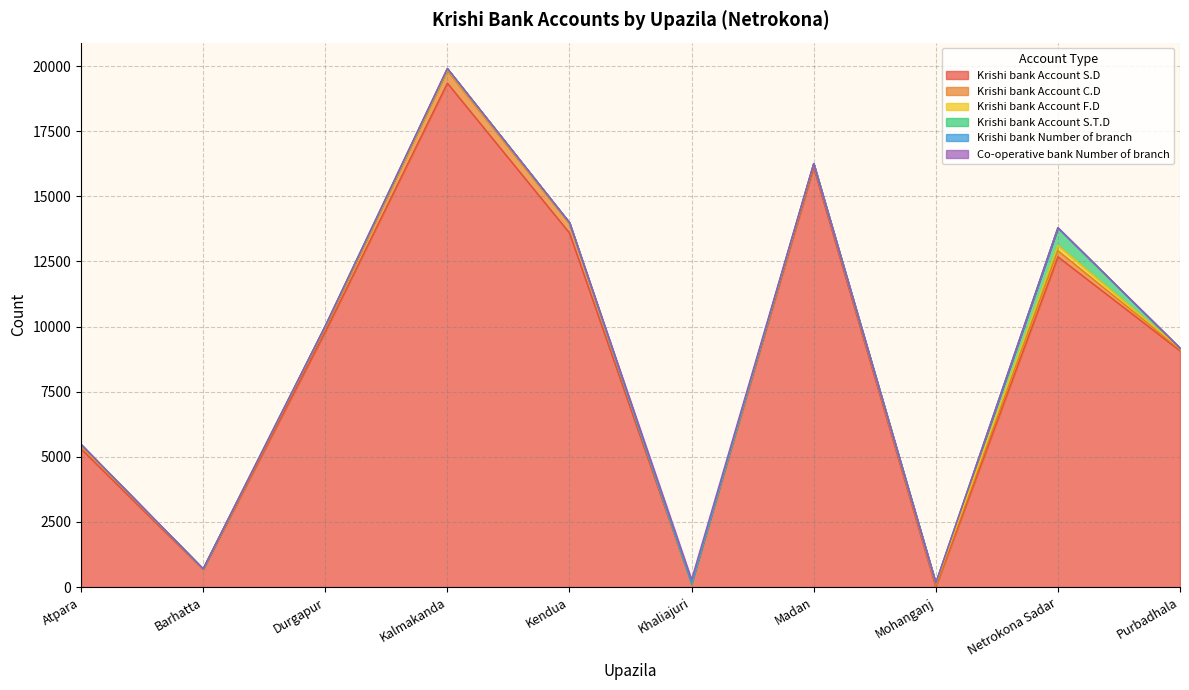

What is the average value of the Krishi bank Account F.D series?

56